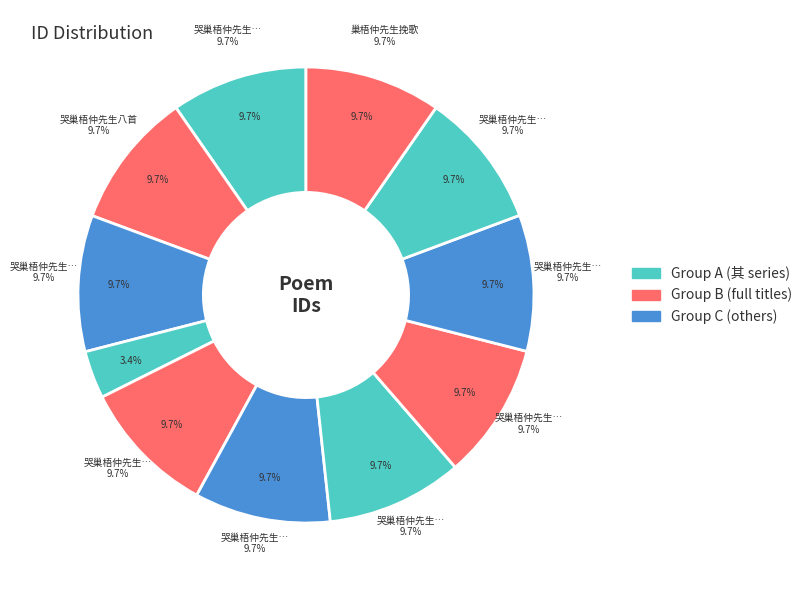

To the nearest percent, what is the difference between the largest and smallest slice percentages?

6%